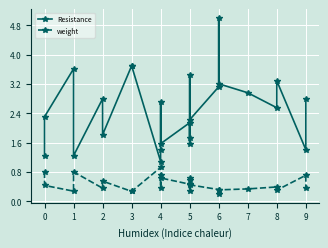

What is the minimum value shown in the chart?

0.2